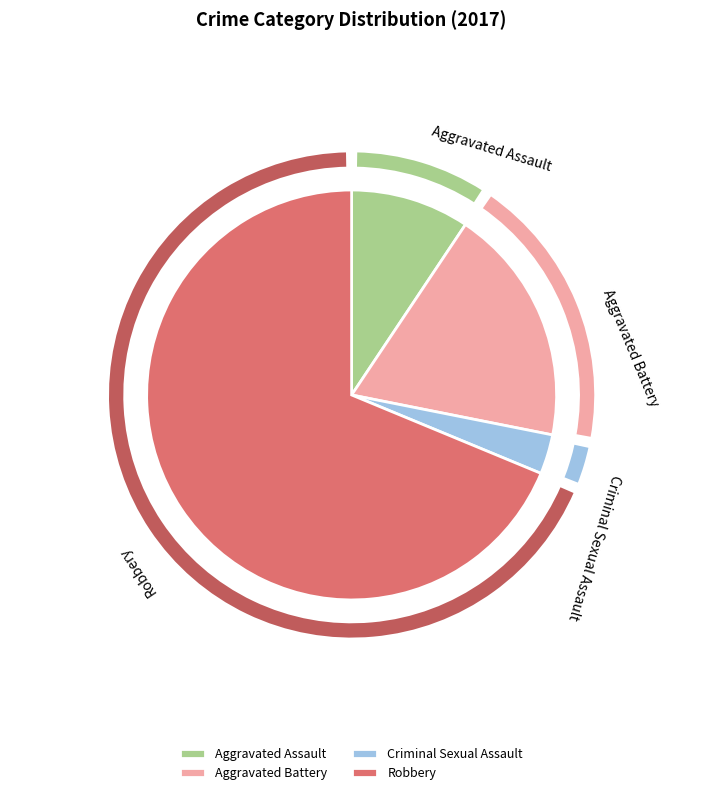

True or false: Robbery accounts for 82% of the total.

False